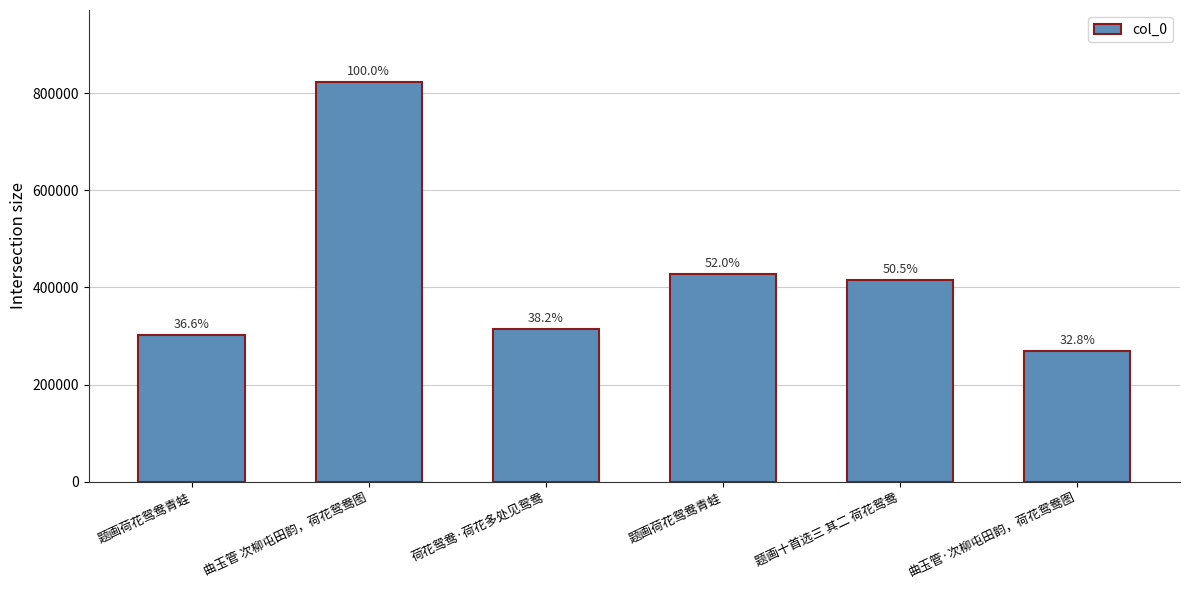

List the labels in order of value, smallest first.

曲玉管·次柳屯田韵，荷花鸳鸯图, 题画荷花鸳鸯青蛙, 荷花鸳鸯·荷花多处见鸳鸯, 题画十首选三 其二 荷花鸳鸯, 题画荷花鸳鸯青蛙, 曲玉管 次柳屯田韵，荷花鸳鸯图